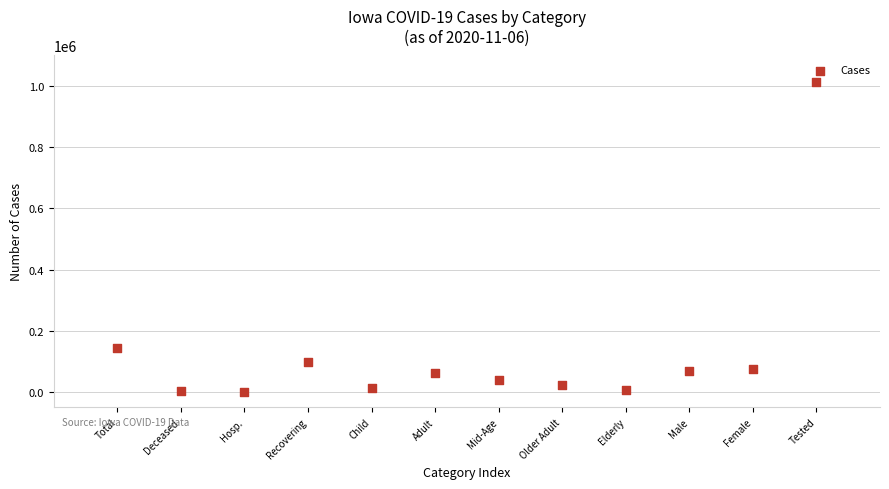

What Y value in the scatter plot is closest to 507060?

144142